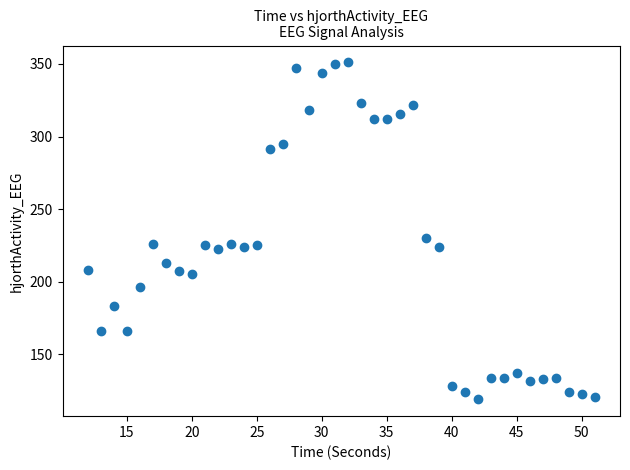

What is the range of Y values (max minus min)?

232.1